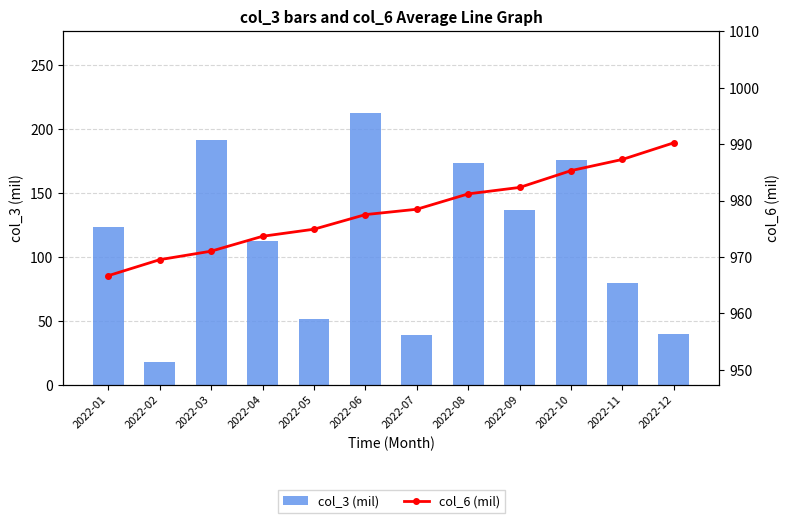

Which category has the lowest value across all series?

2022-02